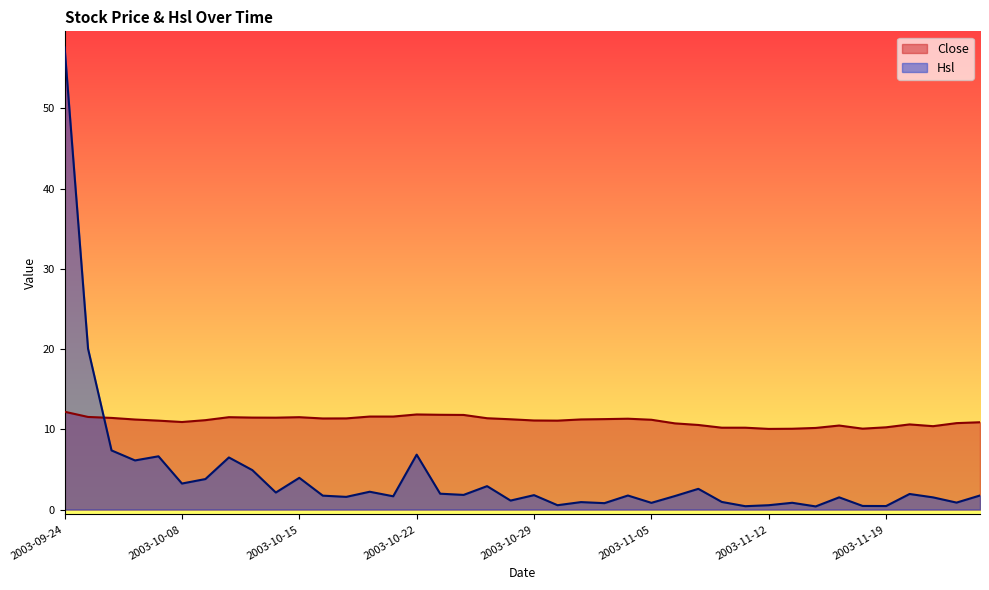

How many values in the Hsl series are below 1?

12